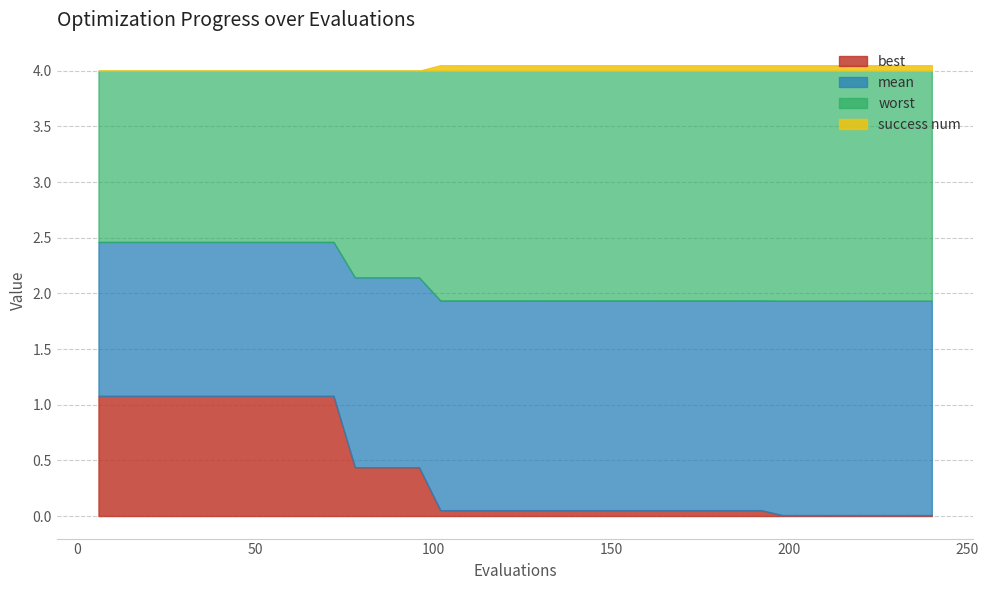

True or false: success num has more than 2 interior local peaks.

False